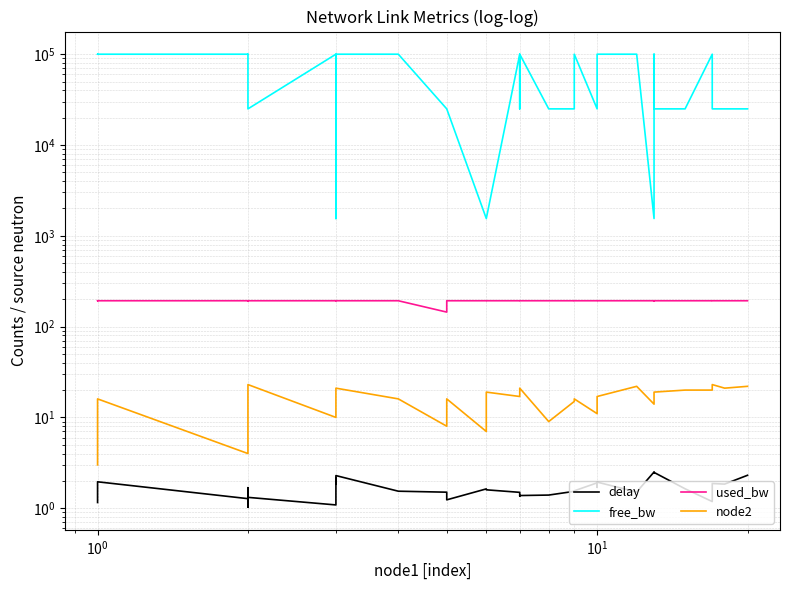

At how many categories does at least one series exceed 85665?

19